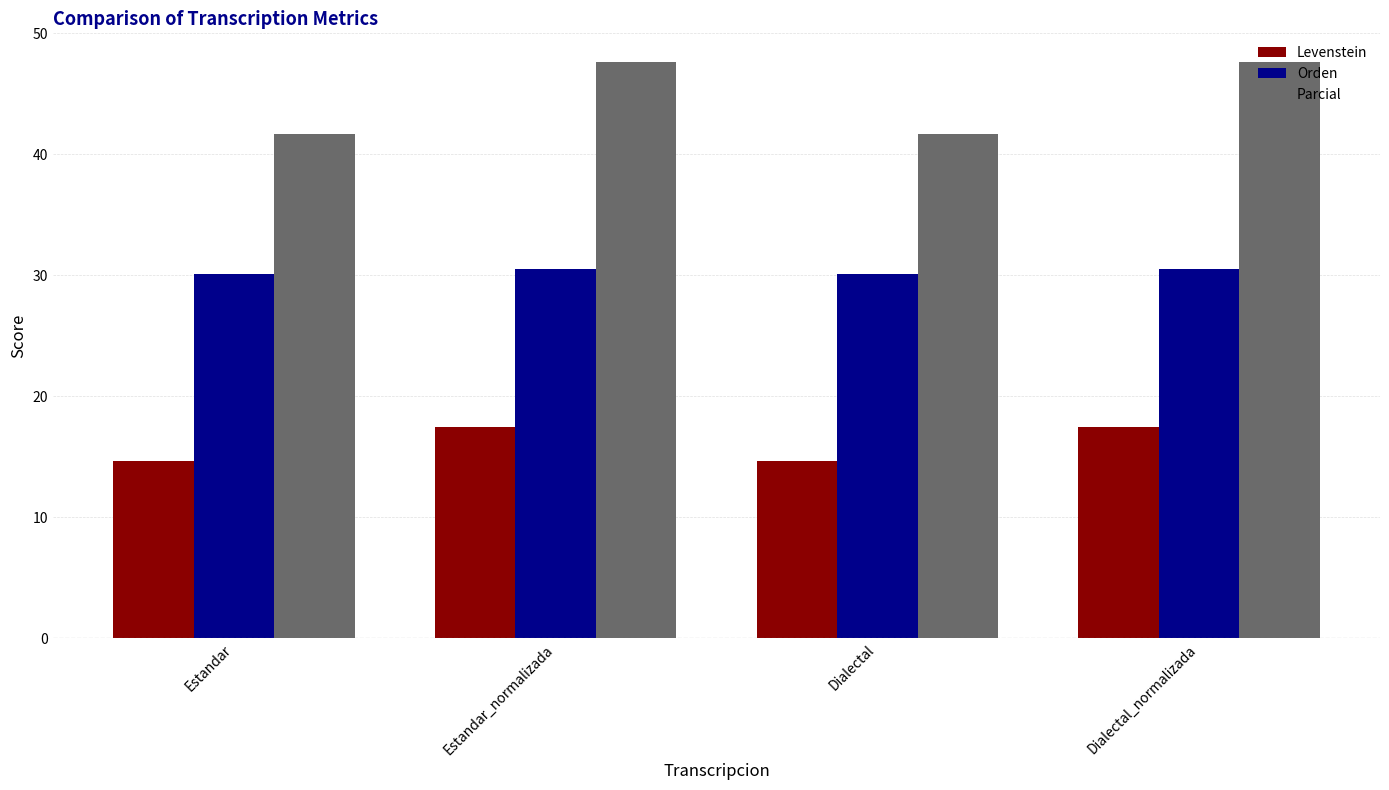

What is the label of the 3rd bar from the left?

Dialectal